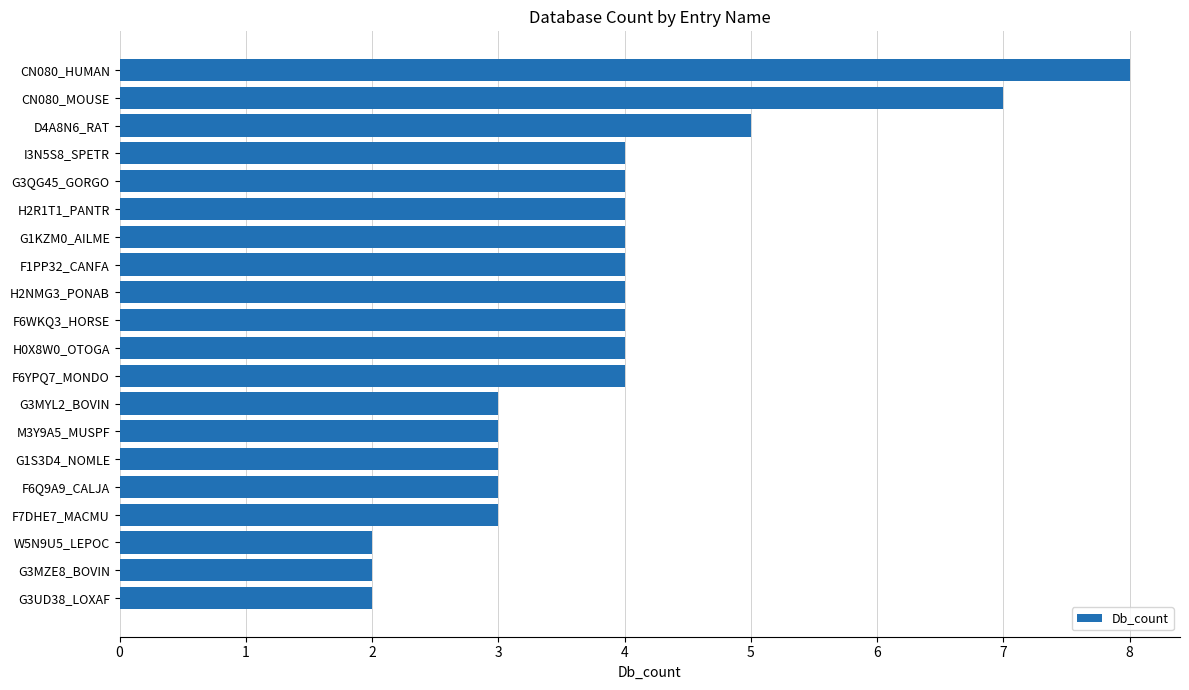

Reading bottom to top, what are all the values shown in this chart?

2	2	2	3	3	3	3	3	4	4	4	4	4	4	4	4	4	5	7	8